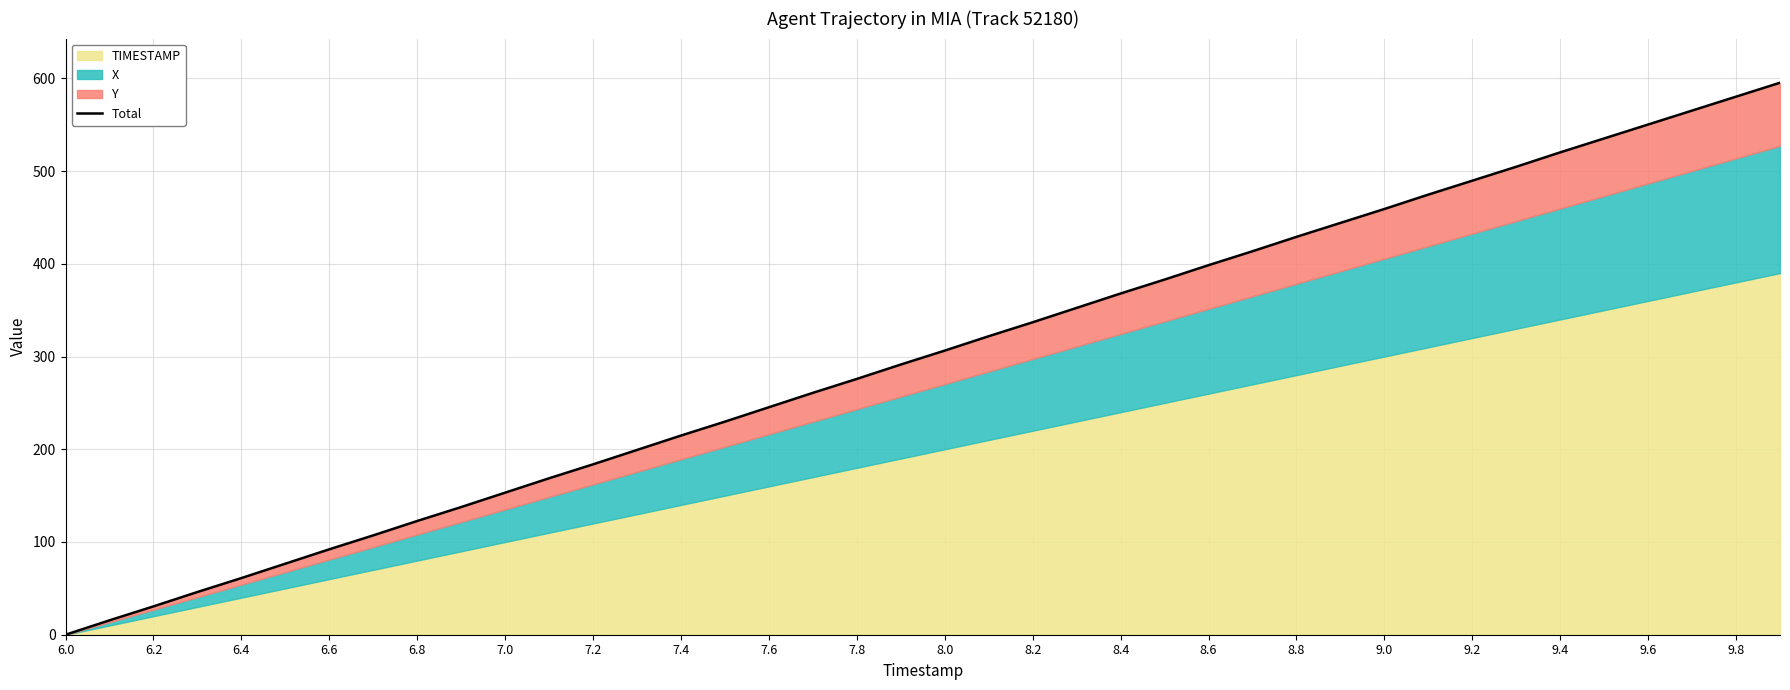

True or false: the data shows 36.3 at 6.4.

False